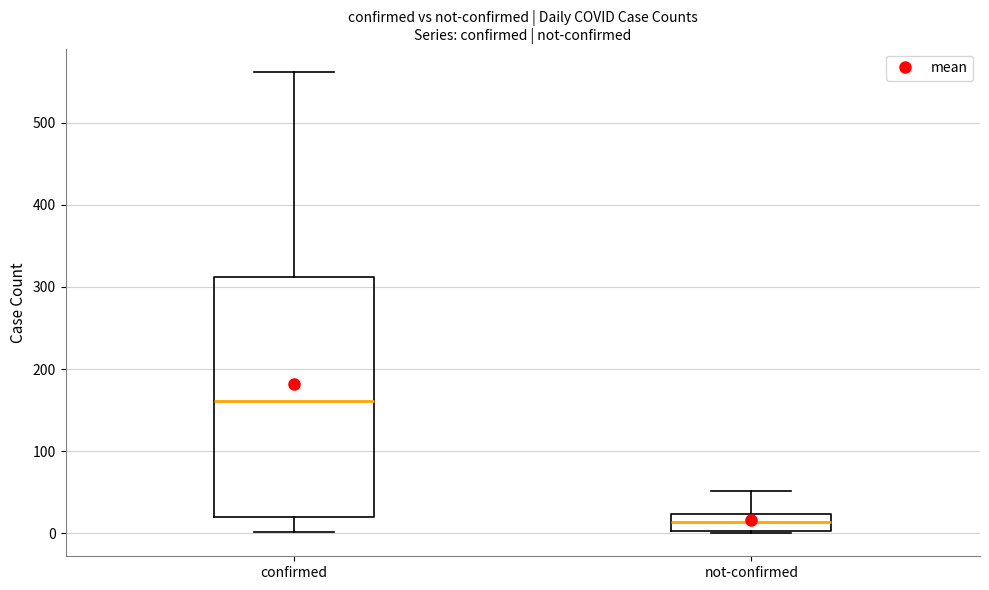

Reading left to right, read every box against the y-axis: the position of its median line, the range the box covers, and the ends of its whiskers. The values are not printed on the chart, so give them approximately, as read against the axis.

confirmed: median 160, box 20 to 310, whiskers 0 to 560
not-confirmed: median 10, box 0 to 20, whiskers 0 to 50